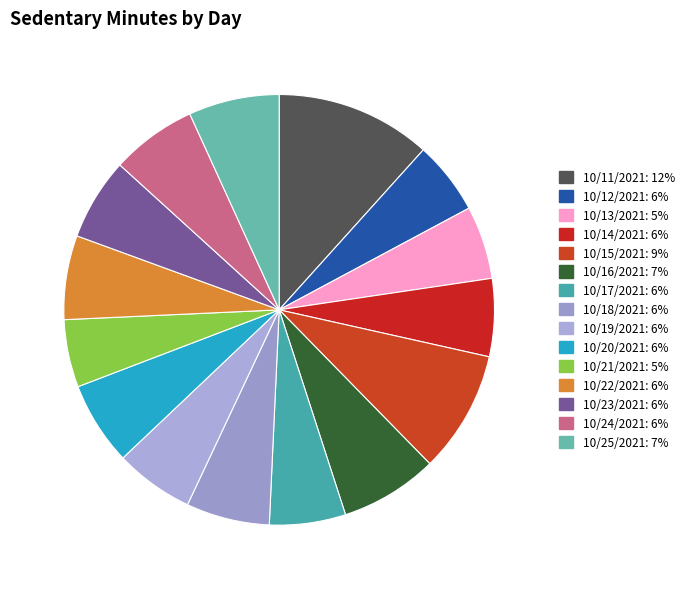

To the nearest percent, what is the combined percentage of 10/17/2021 and 10/23/2021?

12%